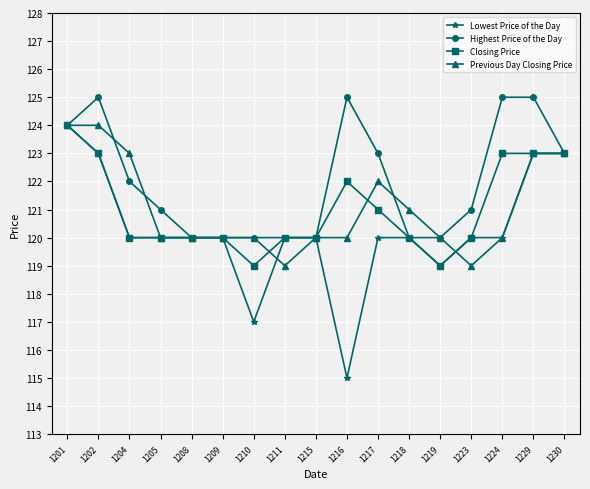

What value does the Highest Price of the Day series have at 1230?

123